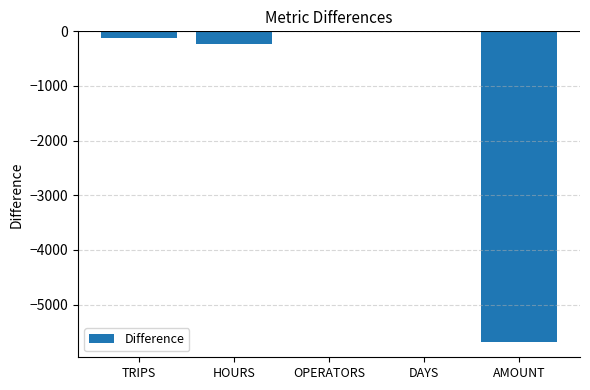

Is it true that the value at TRIPS is -122.0?

True